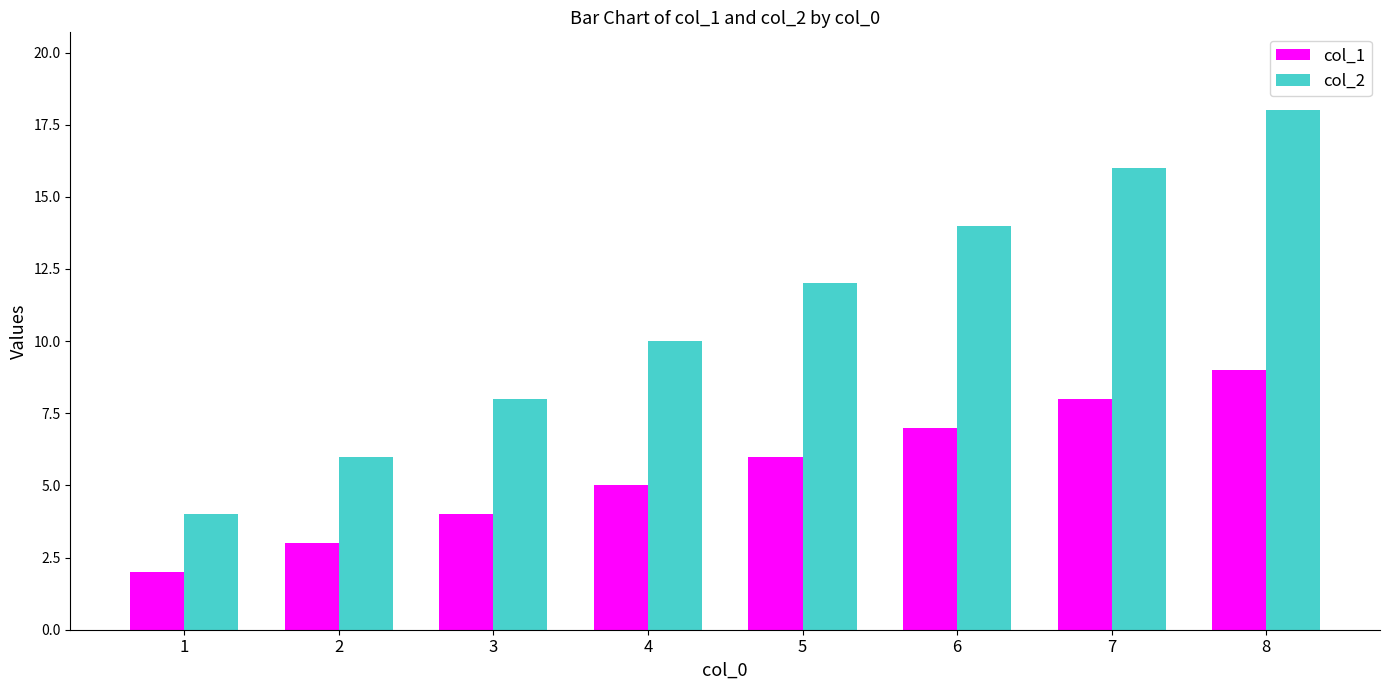

What is the sum of the col_2 values at 6 and 3?

22